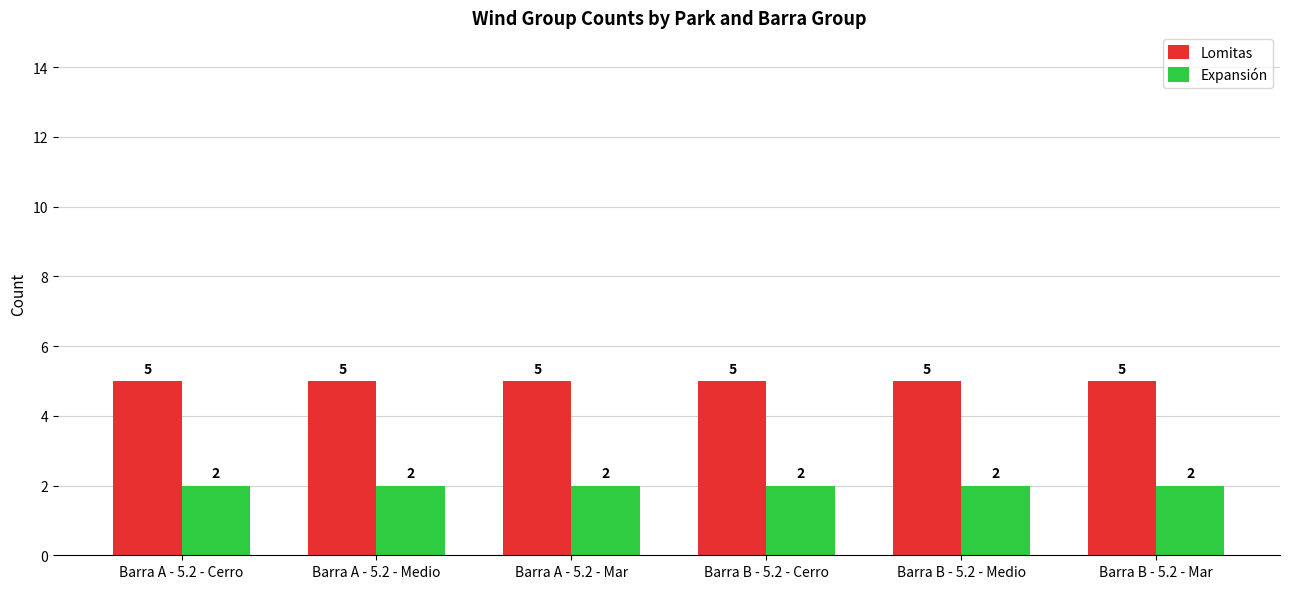

What is the approximate value of Lomitas at Barra B - 5.2 - Mar?

5